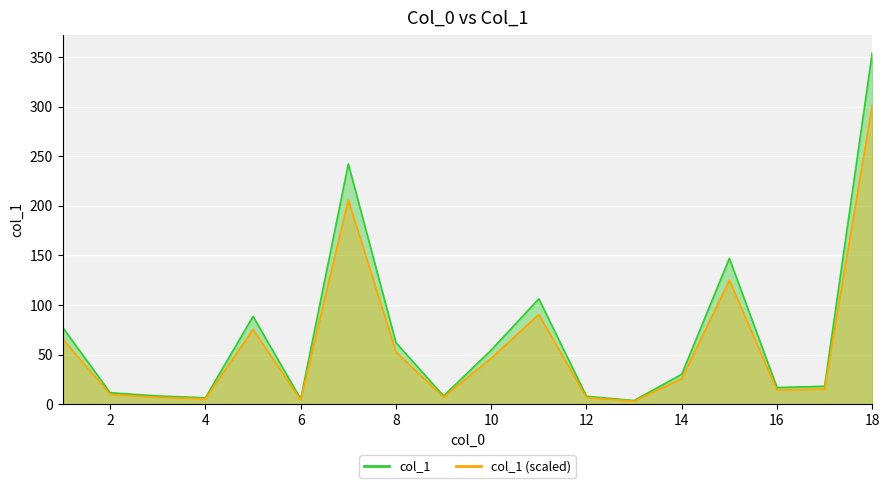

What is the sum of the values at 18 and 14?

384.8